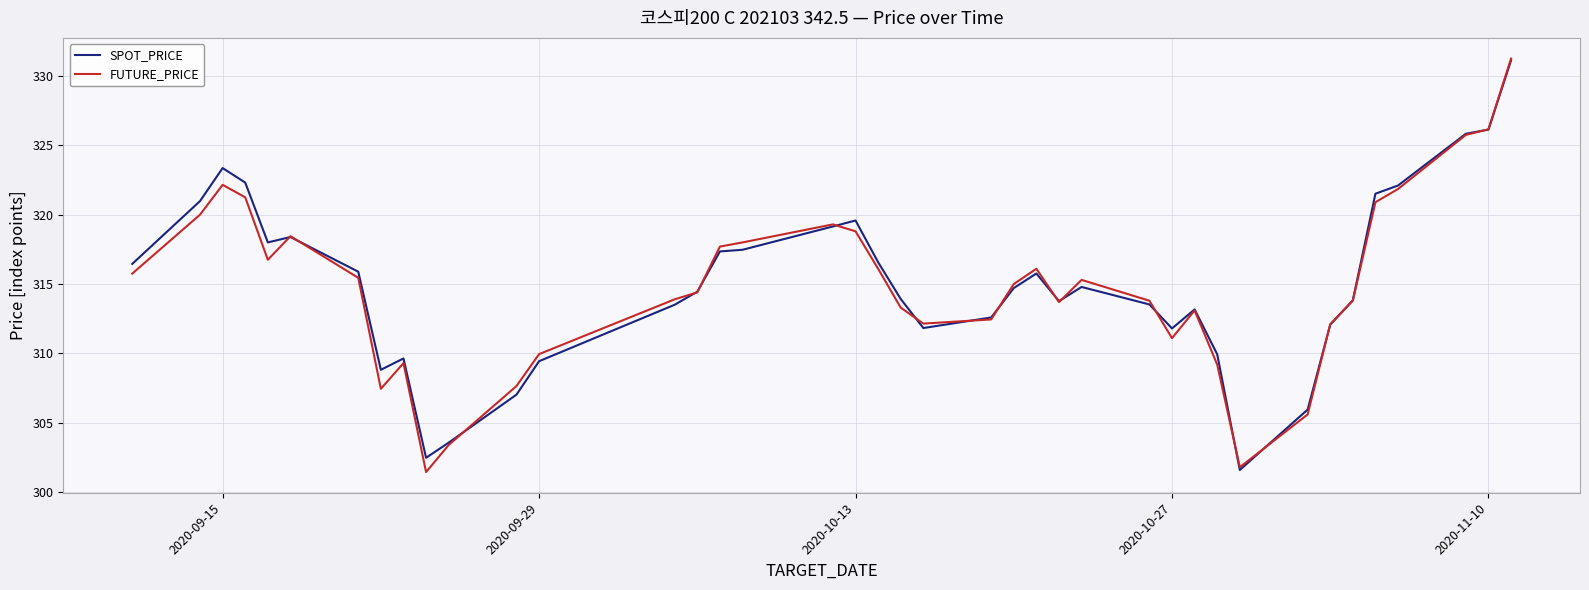

True or false: SPOT_PRICE and FUTURE_PRICE cross at least once.

True